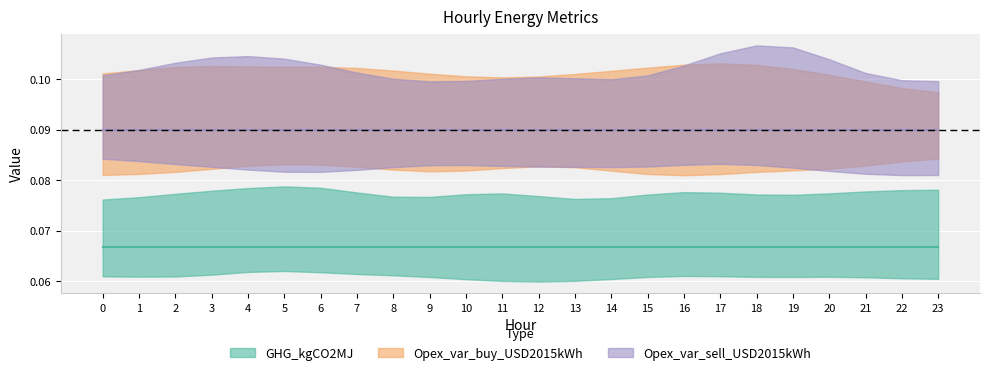

What is the sum of all GHG_kgCO2MJ values?

1.6